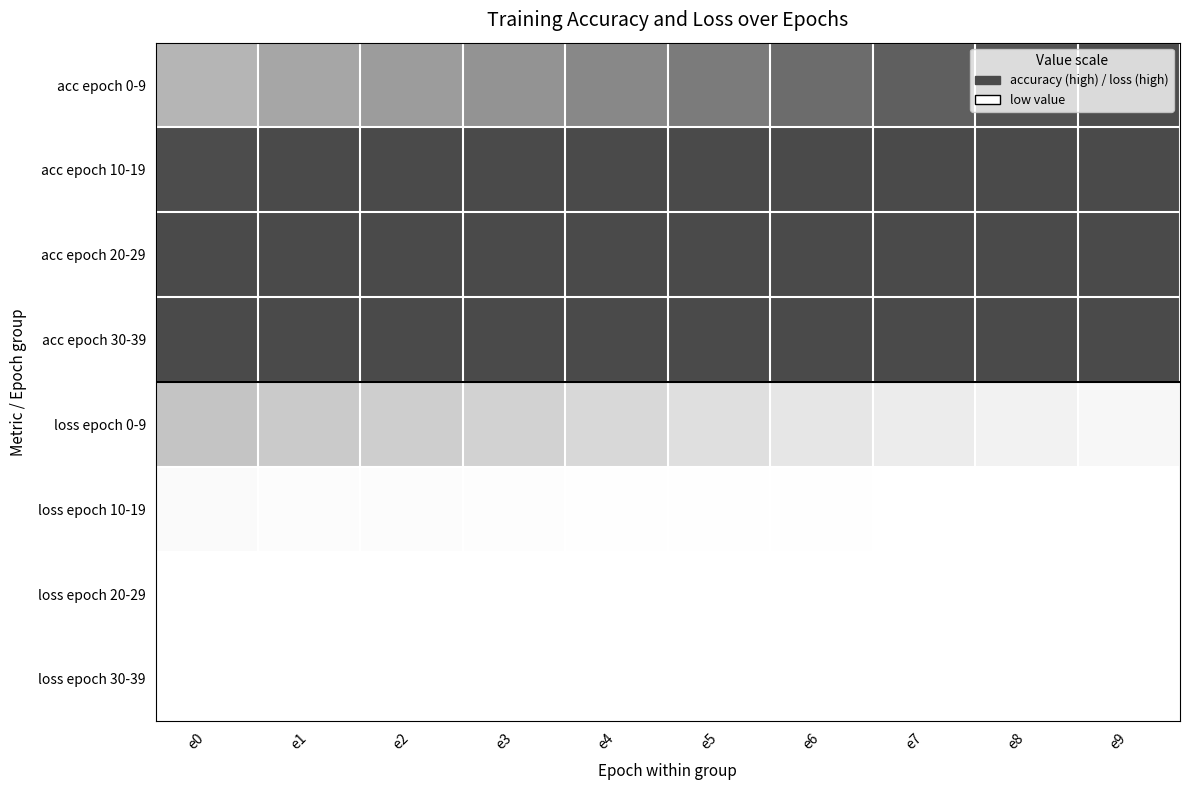

What is the total value across all series at e2?

3.8